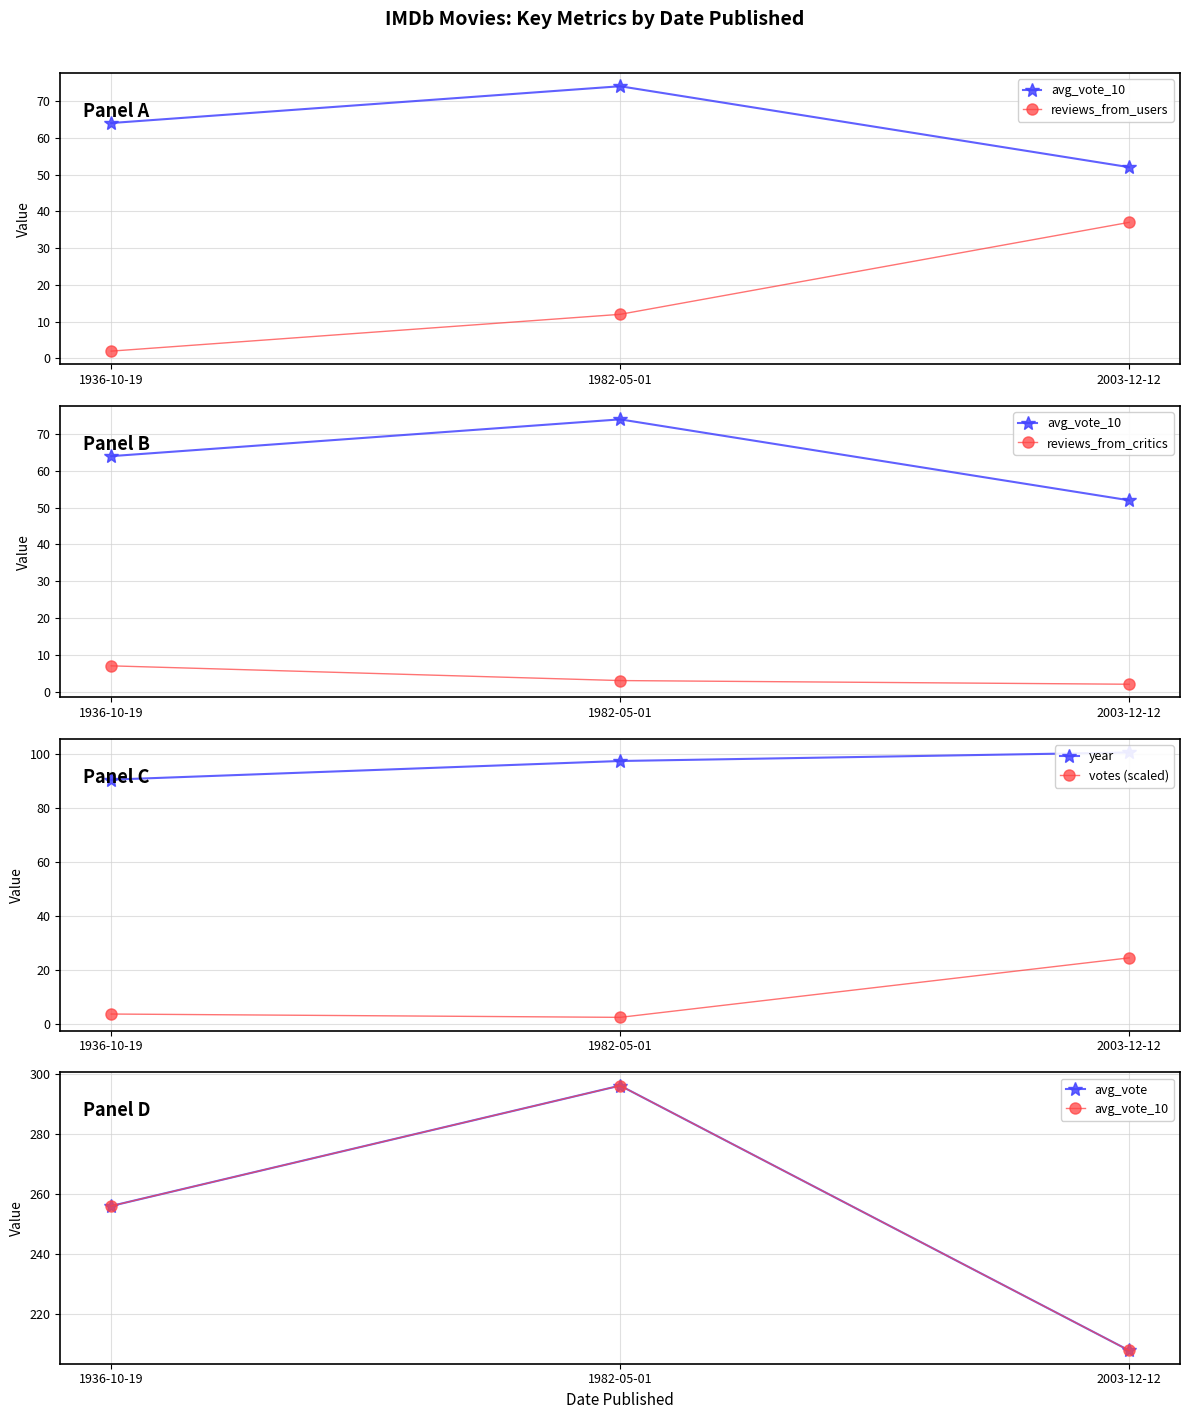

The value of avg_vote at 2003-12-12 is 280.6. True or false?

False